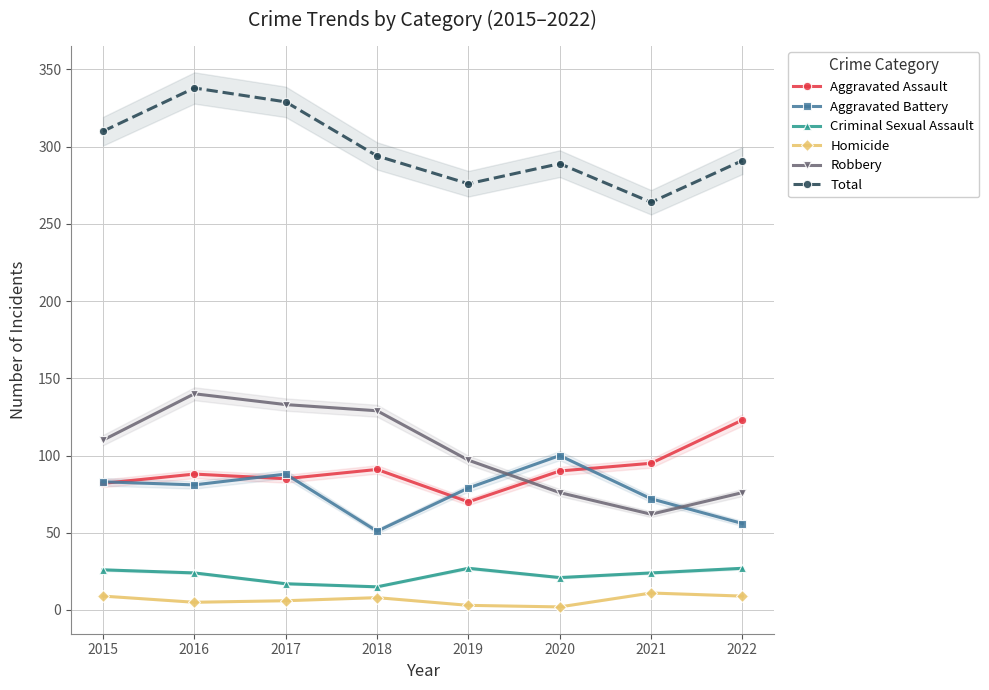

List the labels in order of Total value, smallest first.

2021, 2019, 2020, 2022, 2018, 2015, 2017, 2016